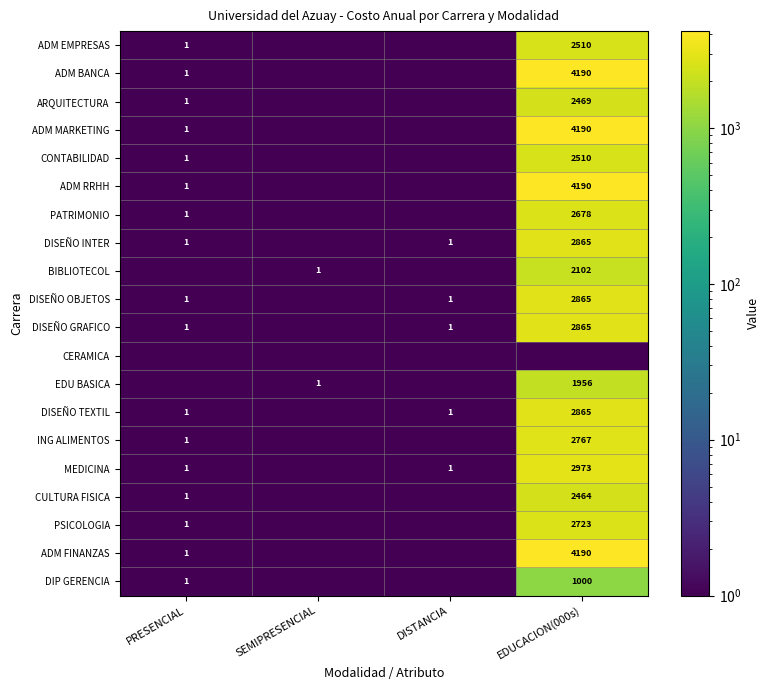

How many series are shown in this chart?

20